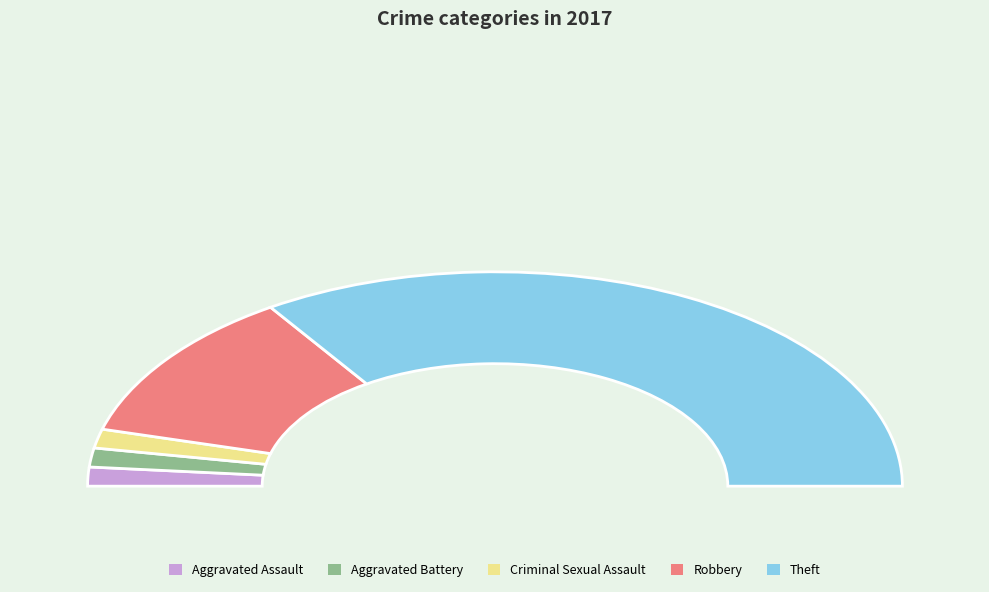

To the nearest percent, what is the average slice percentage?

20%